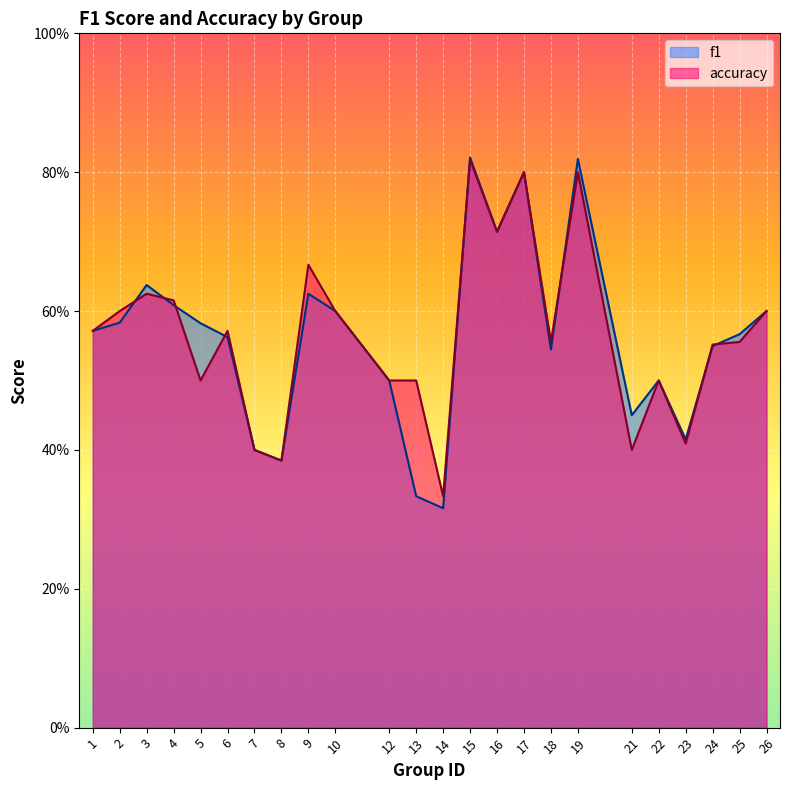

How many times do accuracy and f1 cross each other?

8